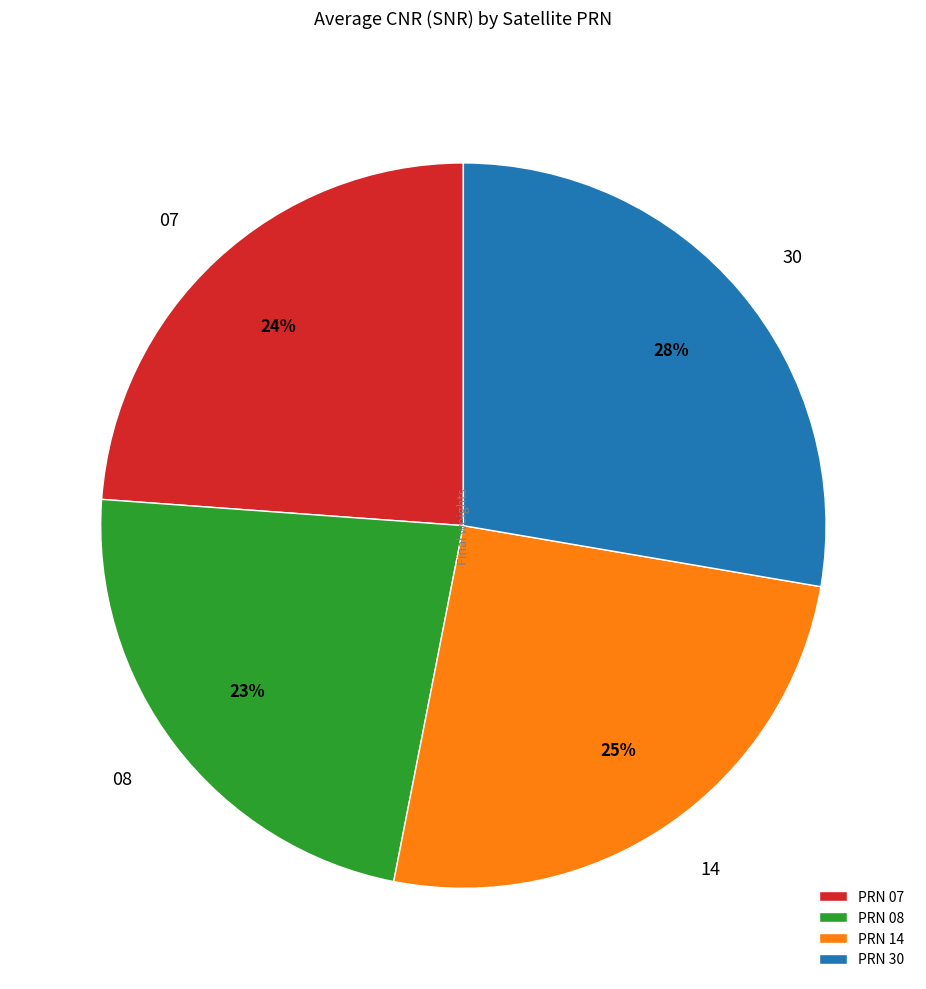

To the nearest percent, what portion does PRN 07 represent?

24%